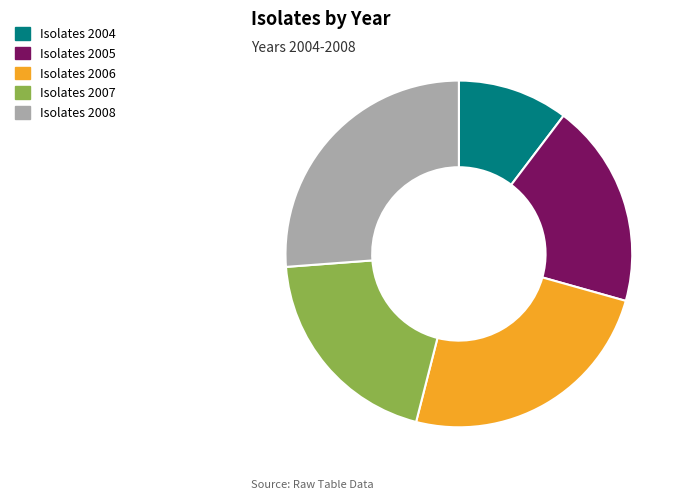

How many slices are in this pie chart?

5